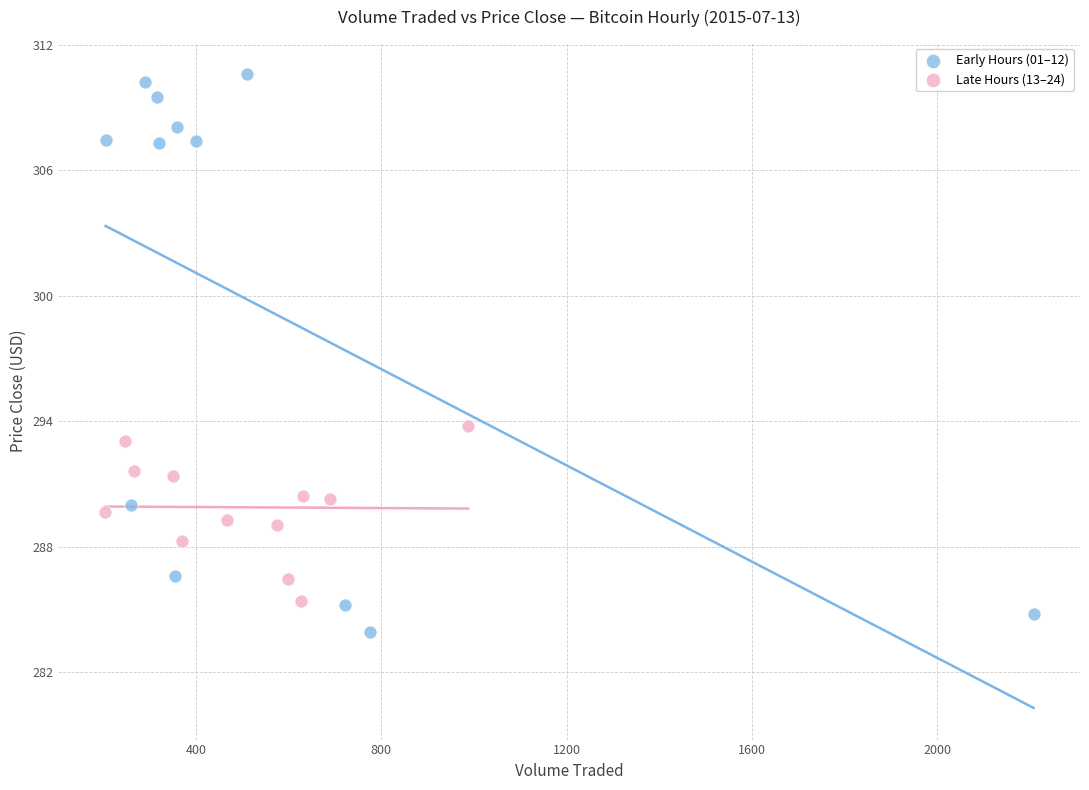

What are all the series names shown in the legend?

Early Hours (01–12), Late Hours (13–24)